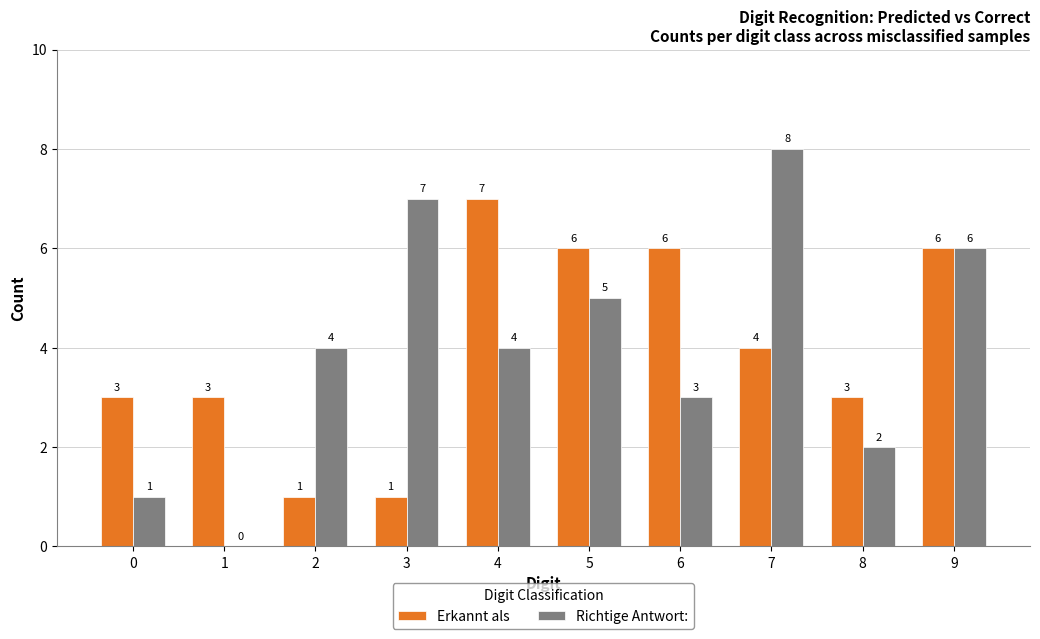

Reading left to right, what are all the values shown in this chart?

Erkannt als: 3	3	1	1	7	6	6	4	3	6
Richtige Antwort:: 1	0	4	7	4	5	3	8	2	6